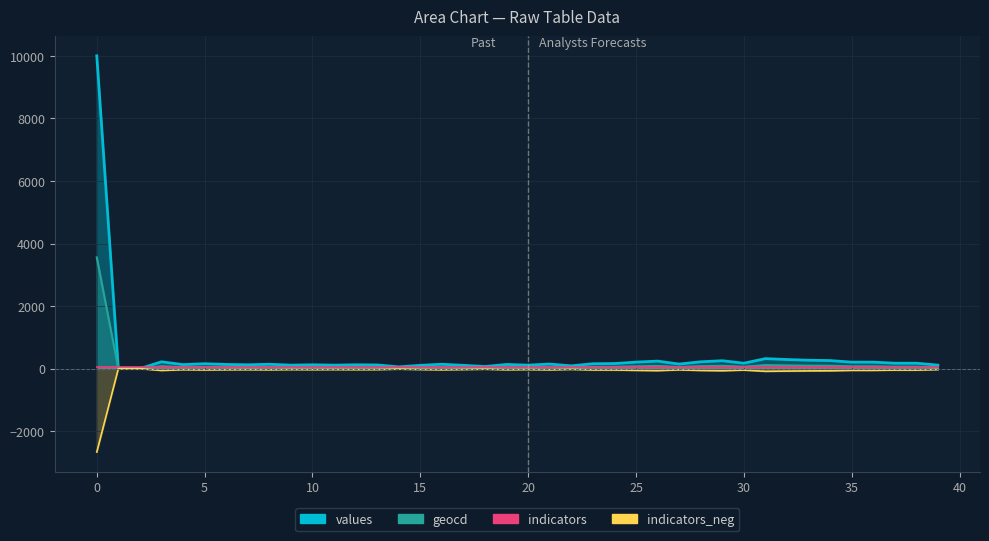

What is the total value across all series at 34?

350